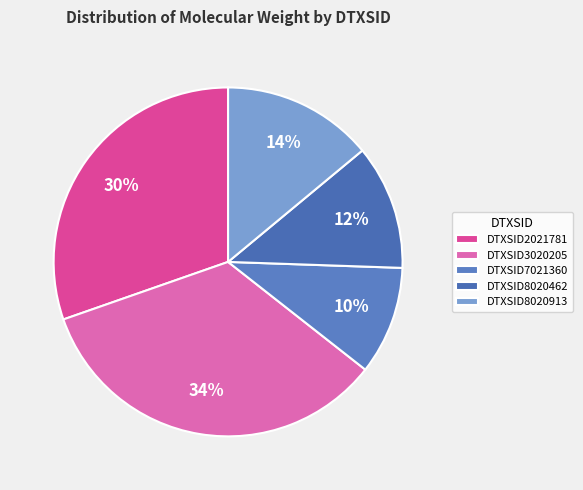

How many slices are in this pie chart?

5